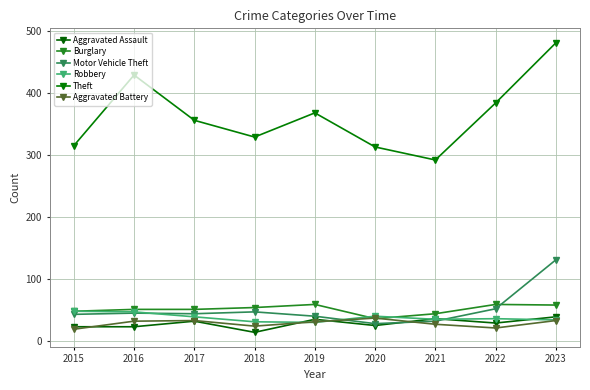

What is the average value of the Aggravated Assault series?

28